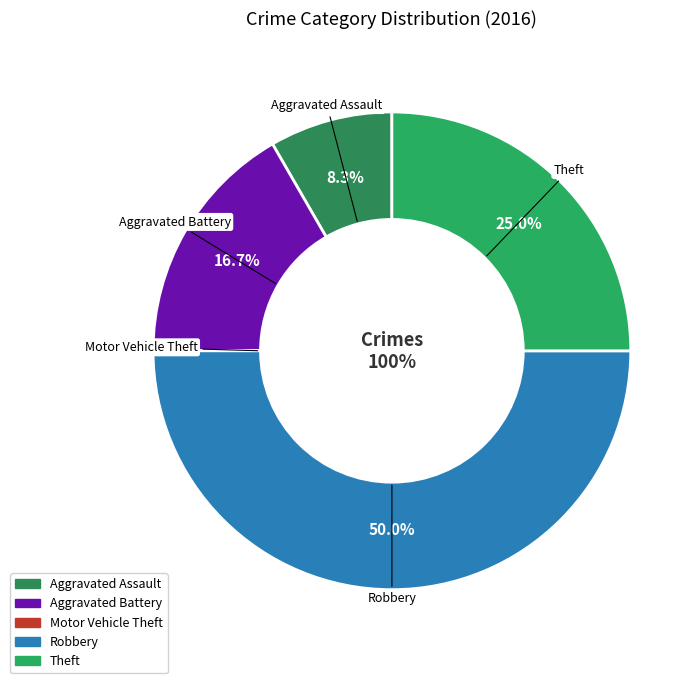

True or false: Aggravated Battery accounts for 27% of the total.

False